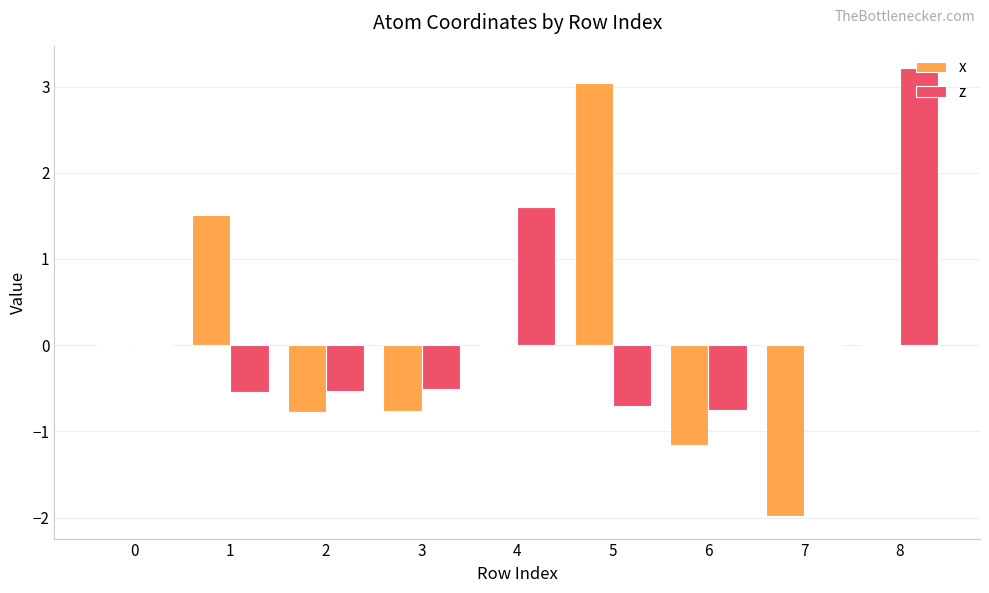

What value does the x series have at 1?

1.5